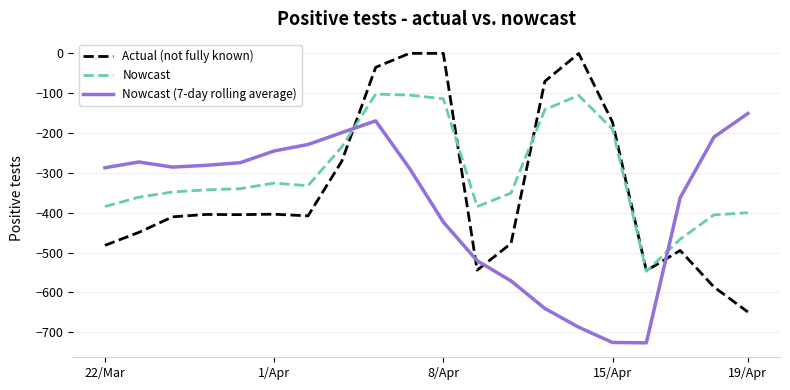

How many lines are shown in the chart?

3